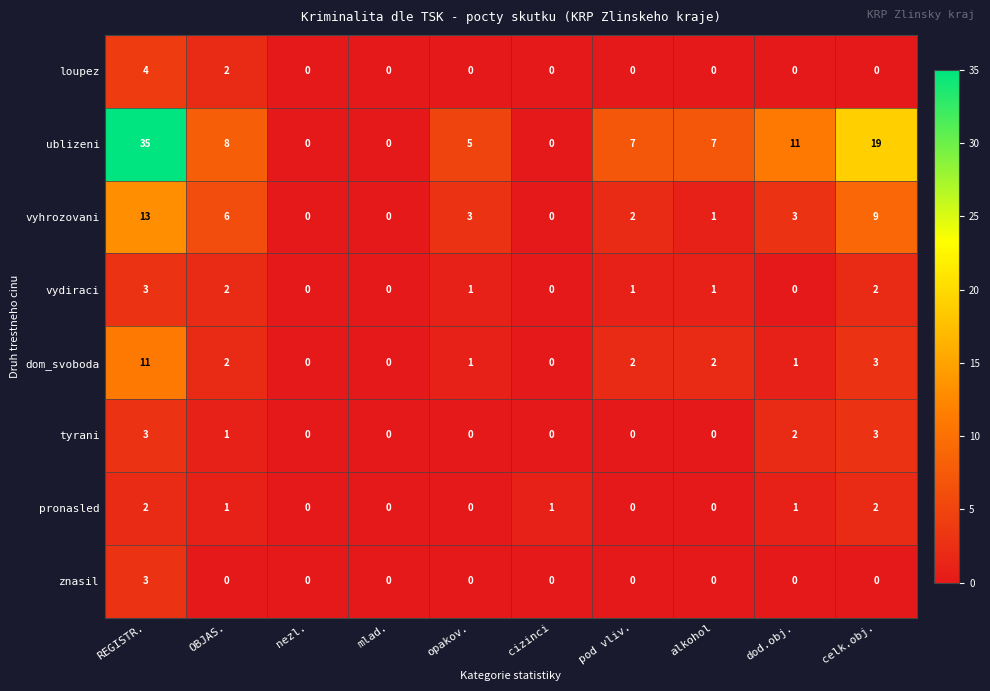

What is the sum of the vyhrozovani values at pod vliv. and celk.obj.?

11